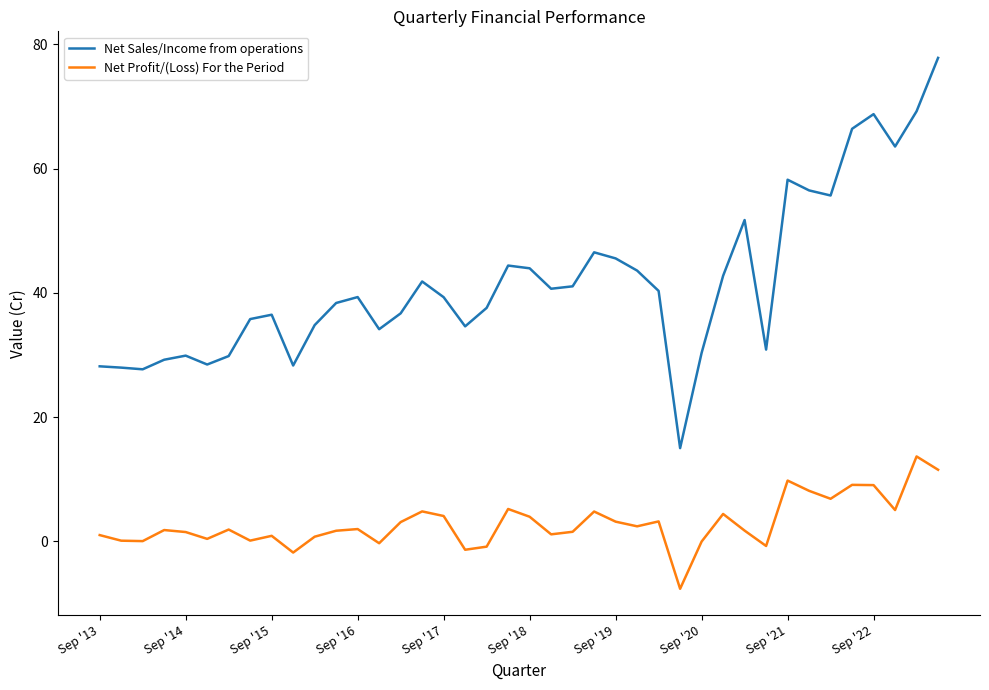

True or false: Net Sales/Income from operations and Net Profit/(Loss) For the Period intersect in this chart.

False